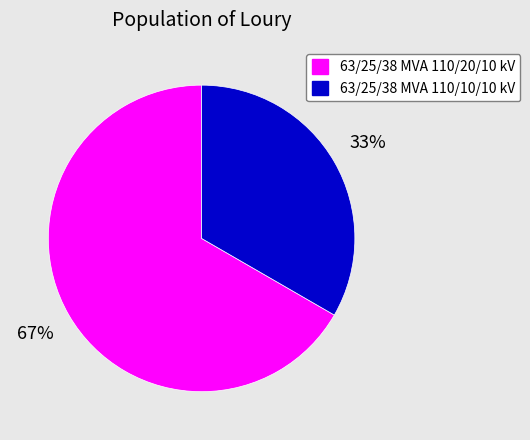

Which slice is the largest?

63/25/38 MVA 110/20/10 kV